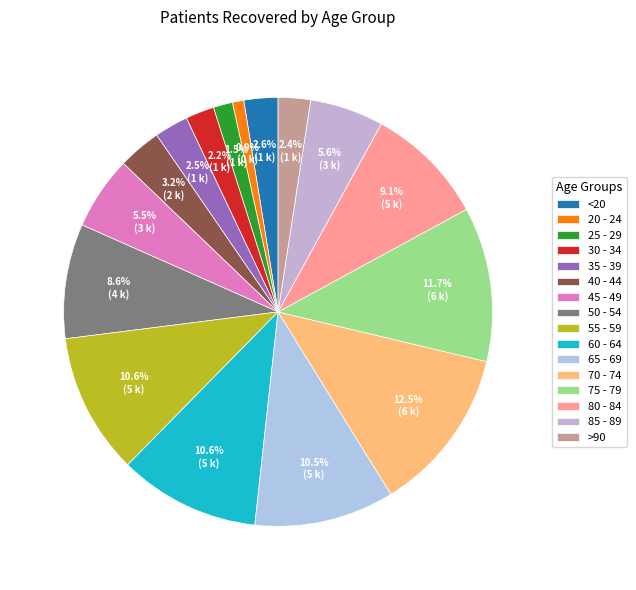

Combined, do 75 - 79 and 85 - 89 account for over 50%?

No